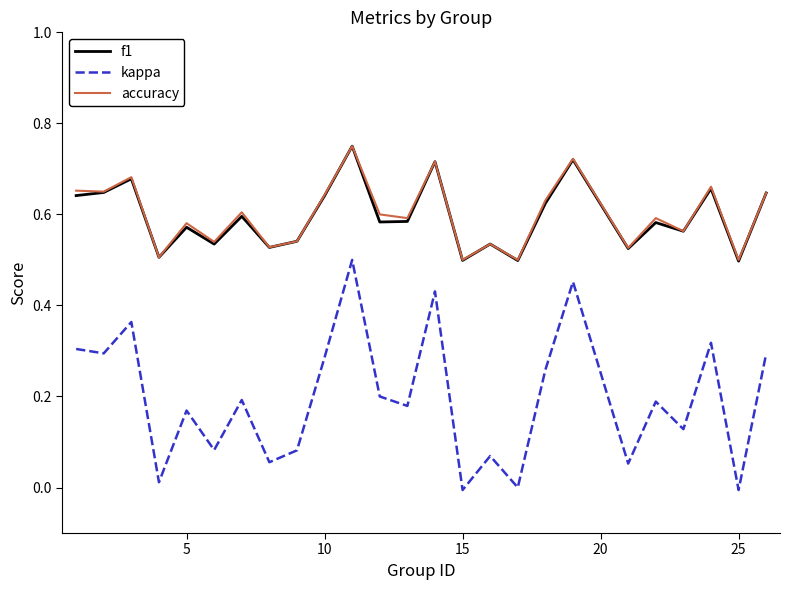

What are all the series names shown in the legend?

f1, kappa, accuracy